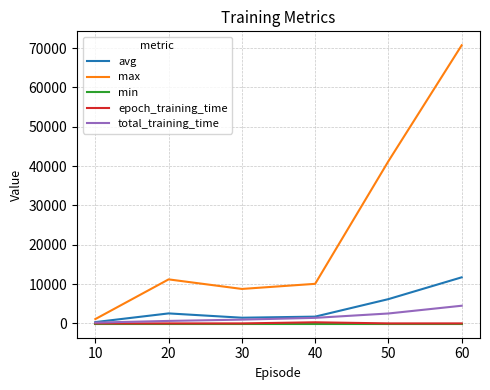

Which series has the largest range (max minus min)?

max